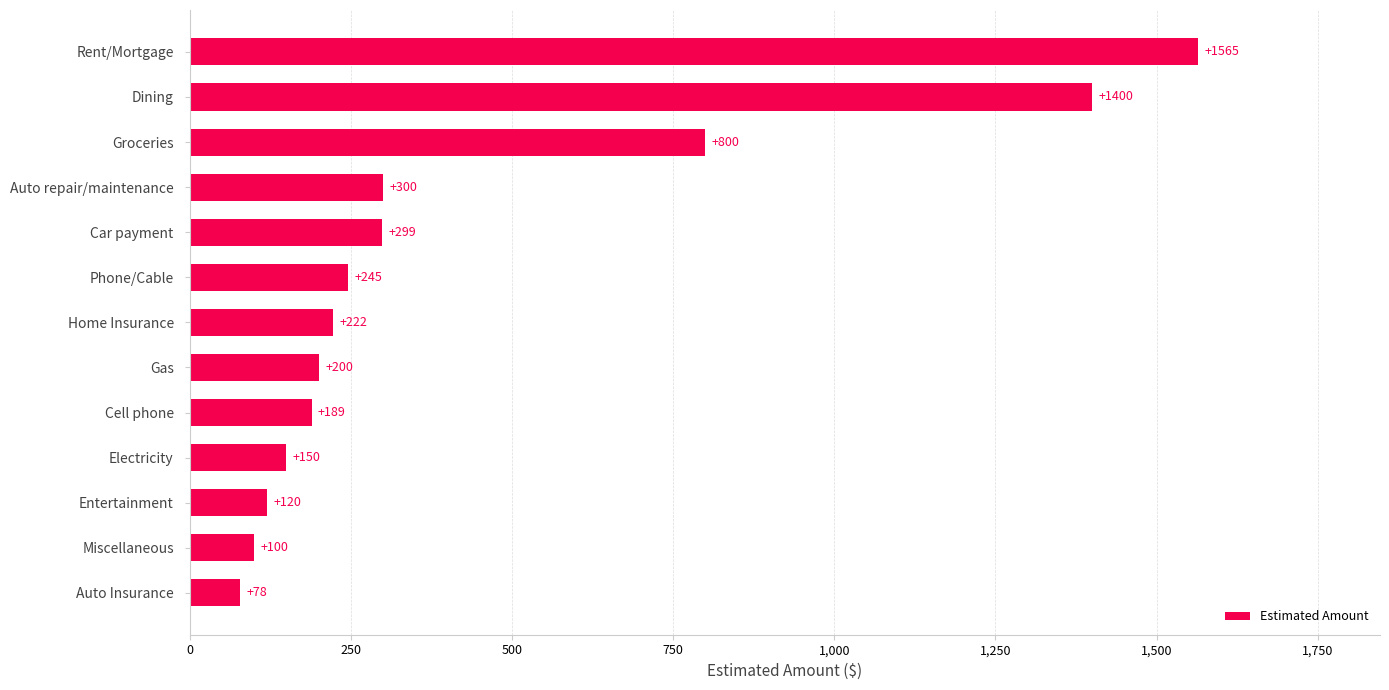

What is the difference between the second highest and minimum values?

1322